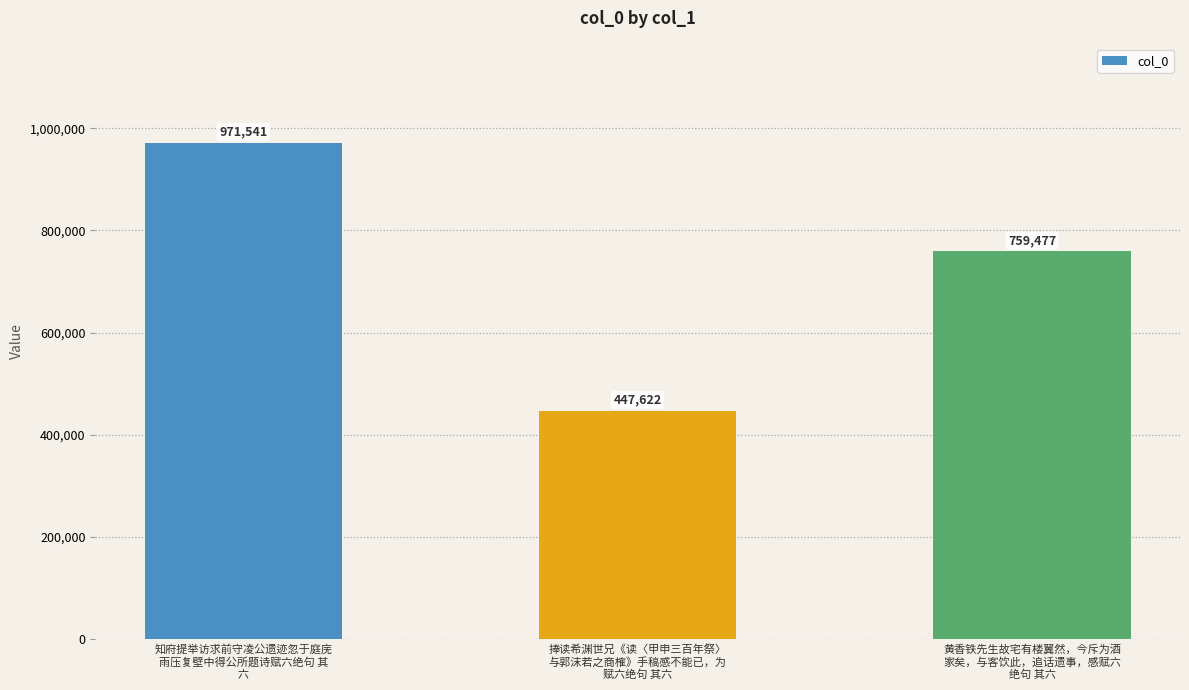

Reading left to right, extract all data points from this chart.

971541	447622	759477